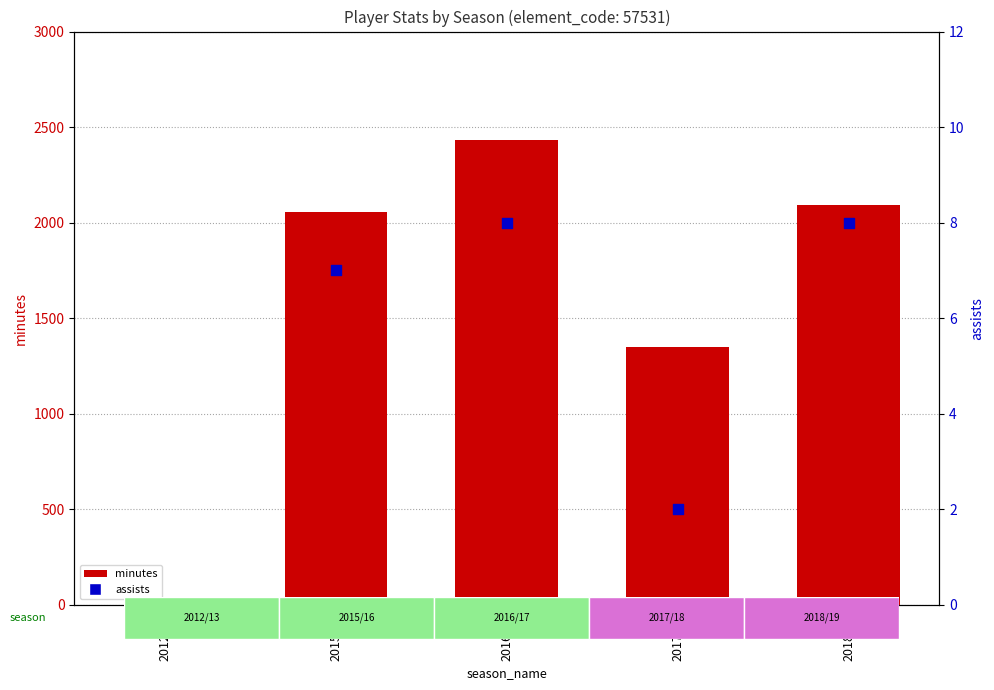

What is the total value across all series at 2015/16?

2064